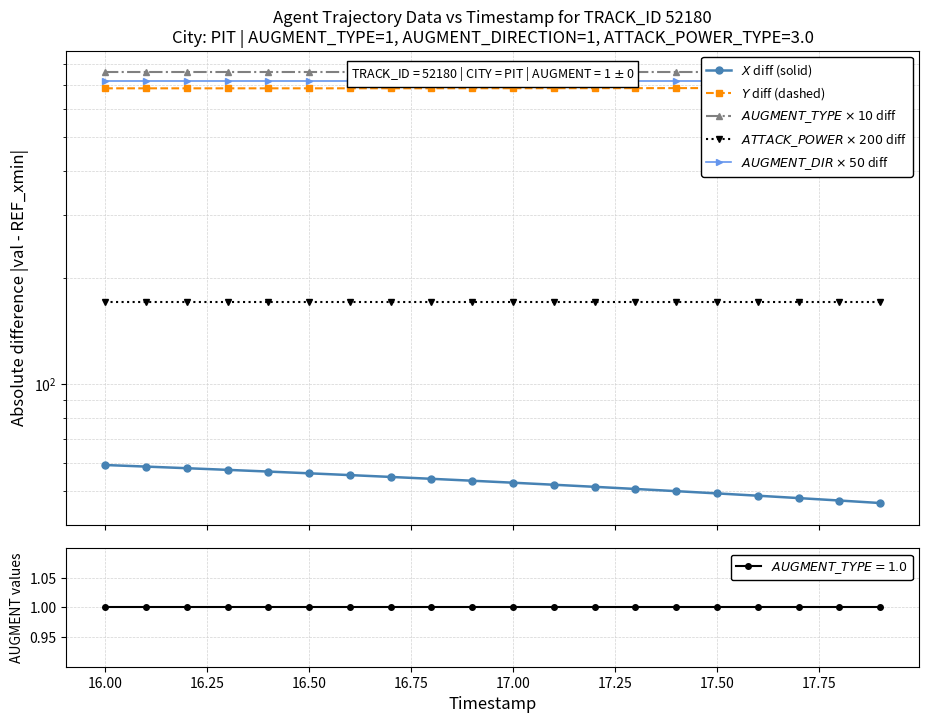

True or false: $AUGMENT\_DIR \times 50$ diff has a value of 353.5 at 11.

False